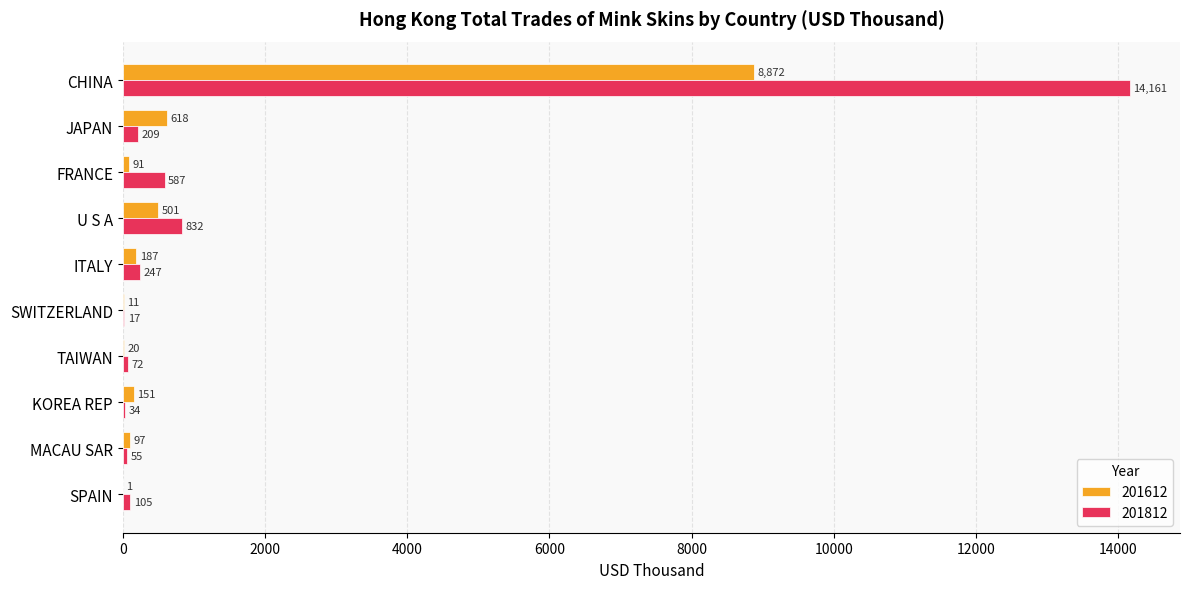

Is the value of 201812 at FRANCE greater than the value of 201612 at JAPAN?

No